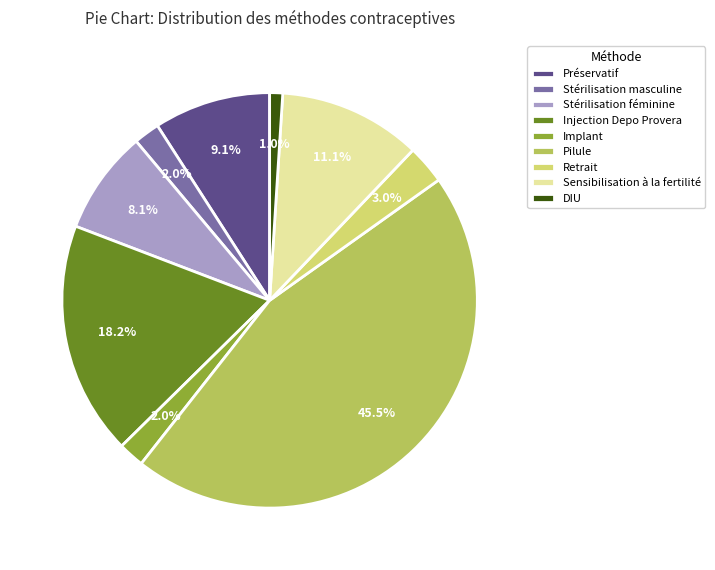

What is the total percentage of DIU and Injection Depo Provera?

19.2%